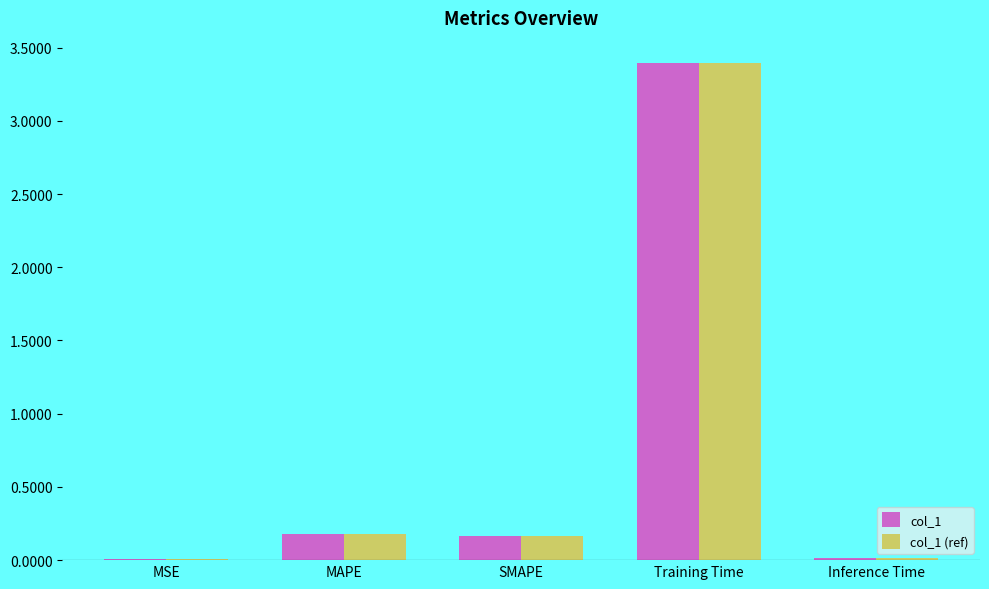

At which category is the sum across all series the highest?

Training Time